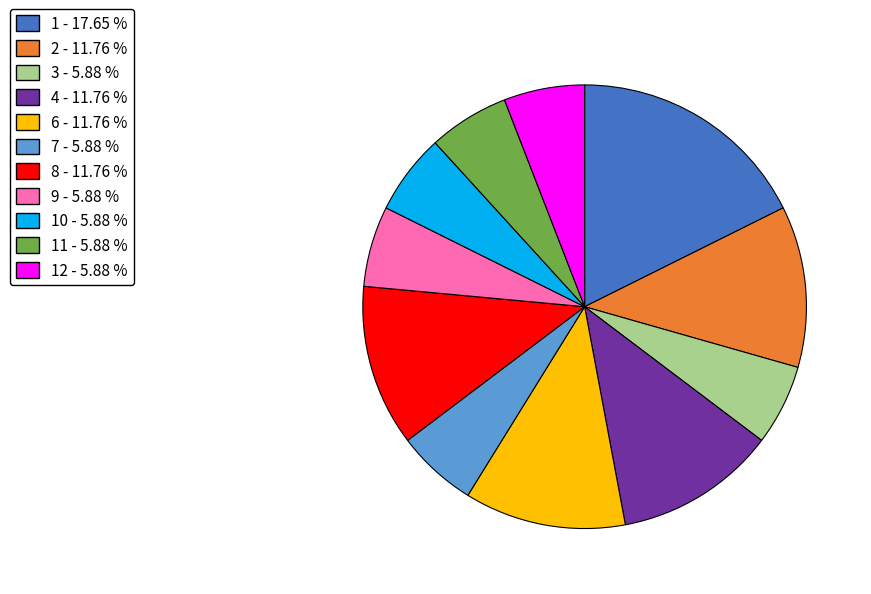

Which slice is the largest?

1 - 17.65 %